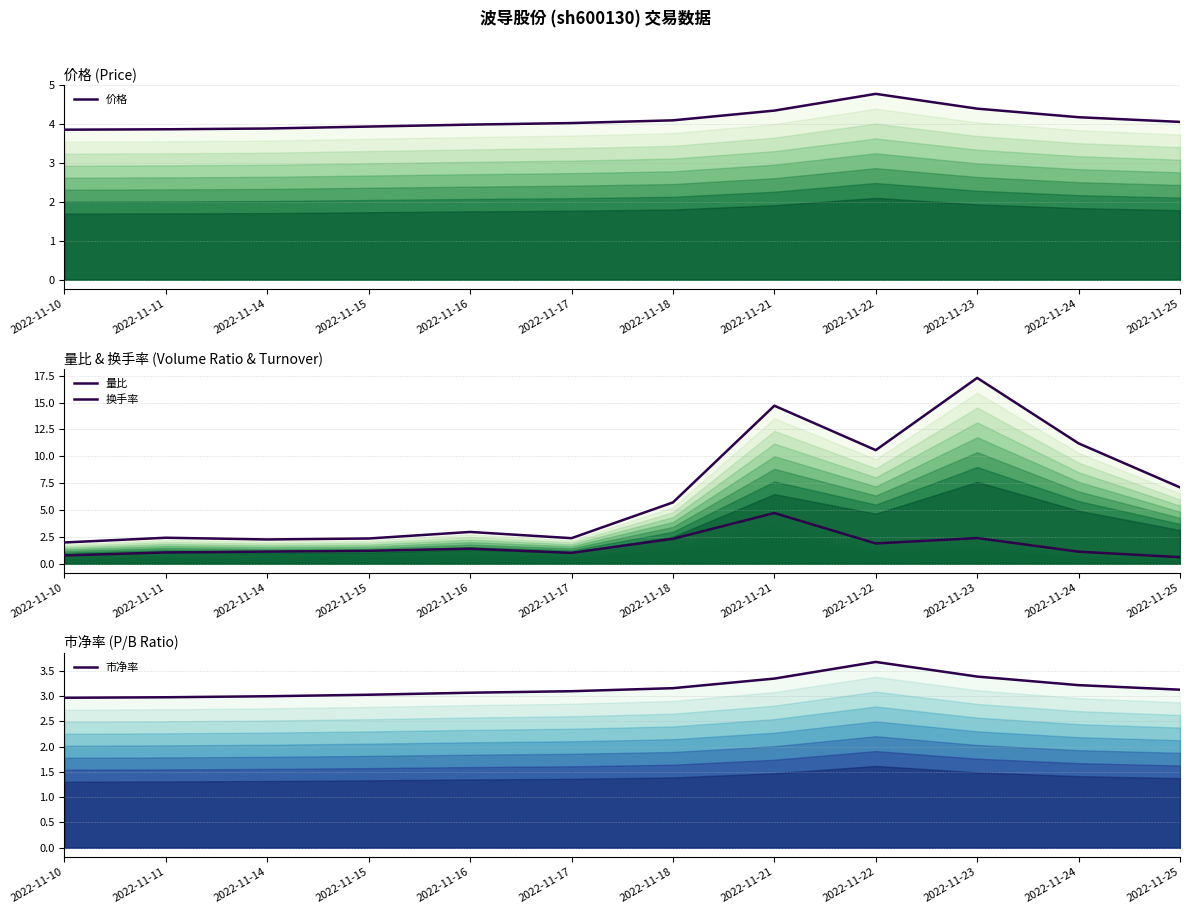

Reading left to right, list all the values displayed in this chart.

价格: 3.9	3.9	3.9	3.9	4.0	4.0	4.1	4.3	4.8	4.4	4.2	4.0
量比: 0.8	1.0	1.1	1.2	1.4	1.0	2.3	4.7	1.9	2.4	1.1	0.6
换手率: 2.0	2.4	2.2	2.3	3.0	2.4	5.7	14.7	10.6	17.3	11.2	7.1
市净率: 3.0	3.0	3.0	3.0	3.1	3.1	3.2	3.4	3.7	3.4	3.2	3.1